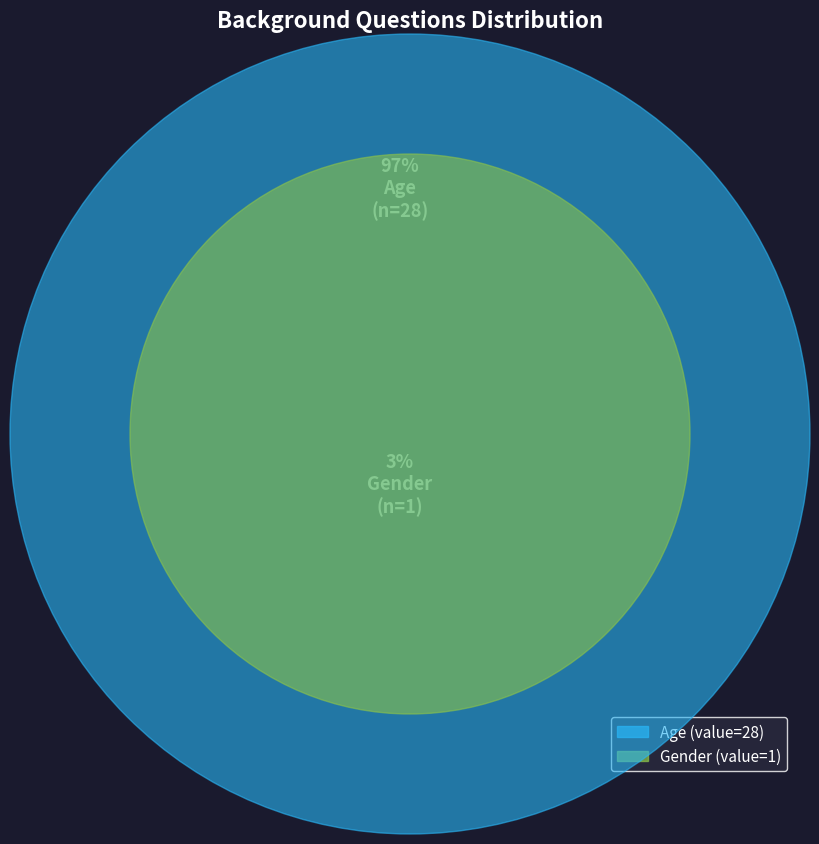

What is the total percentage of Gender and Age?

100.0%